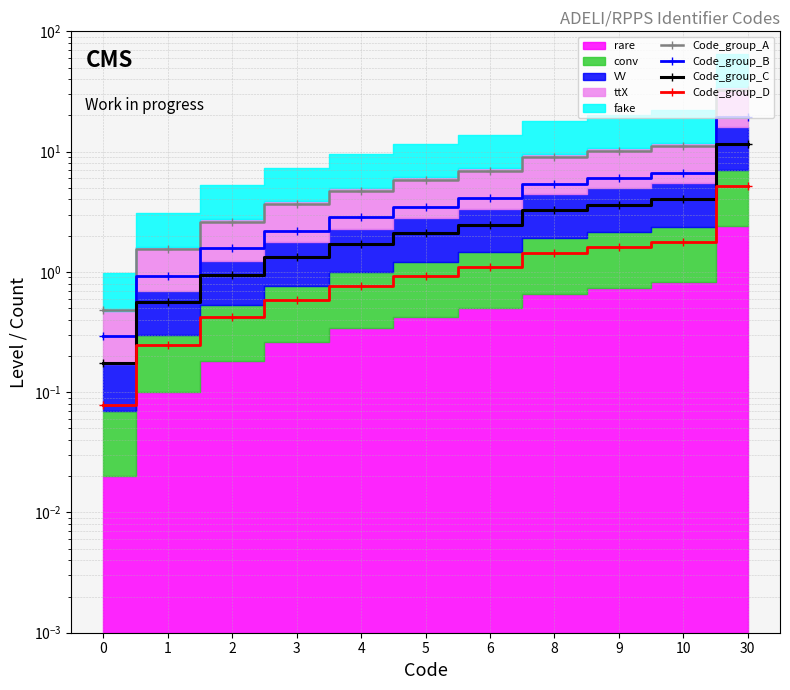

At how many categories does at least one series exceed 13?

1